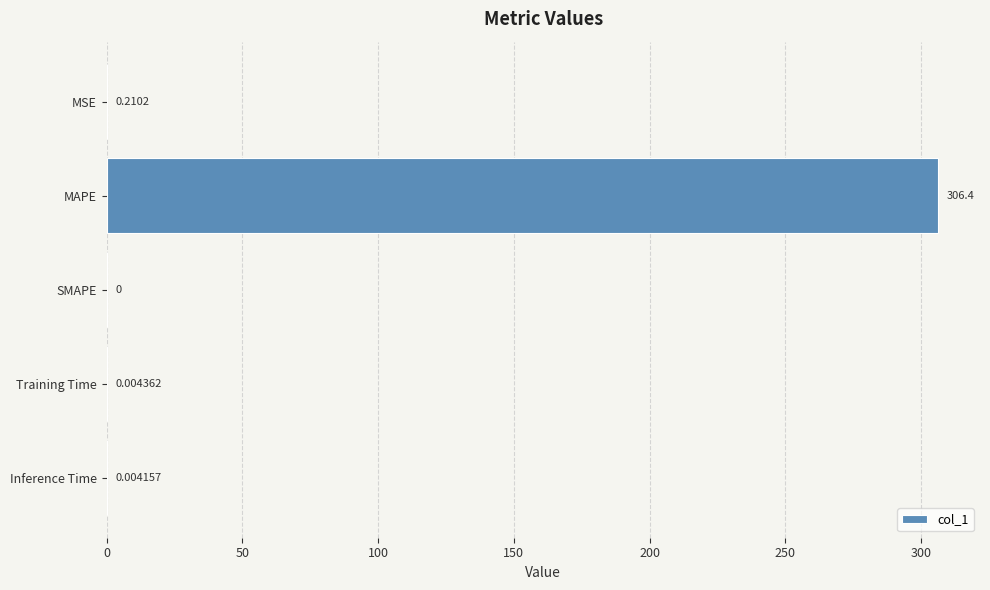

Which has a higher value, Training Time or Inference Time?

Training Time